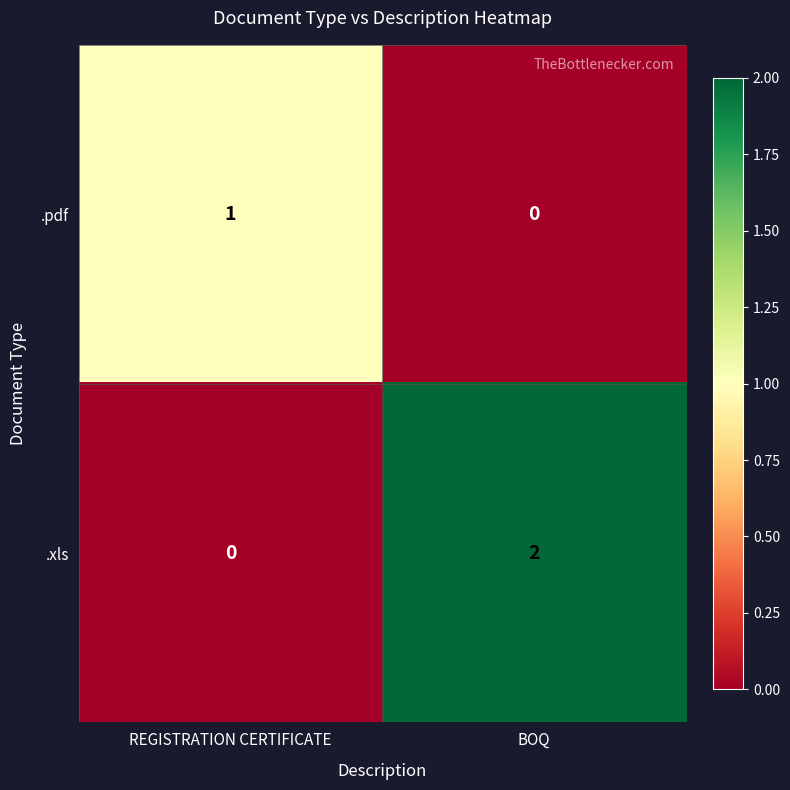

At which category is the sum across all series the highest?

BOQ